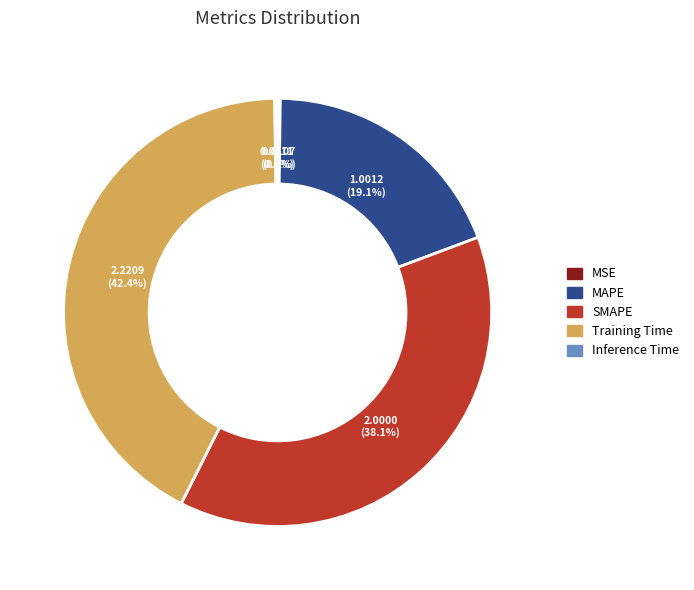

To the nearest percent, what is the average slice percentage?

20%